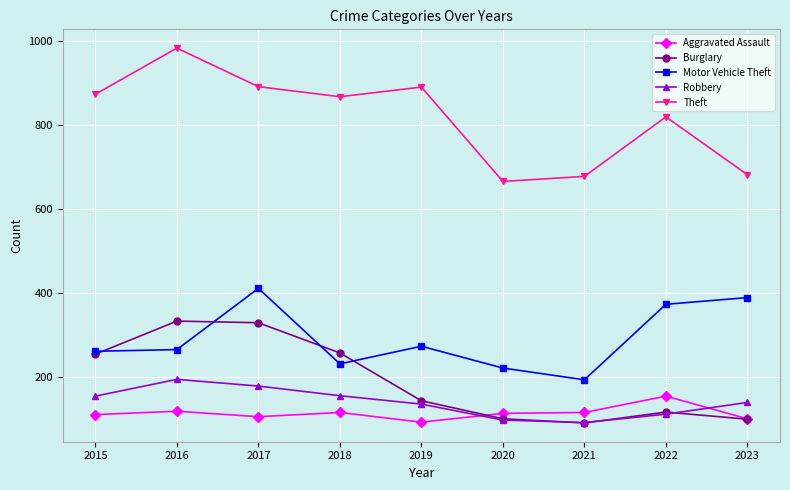

Which series has the widest spread of values?

Theft